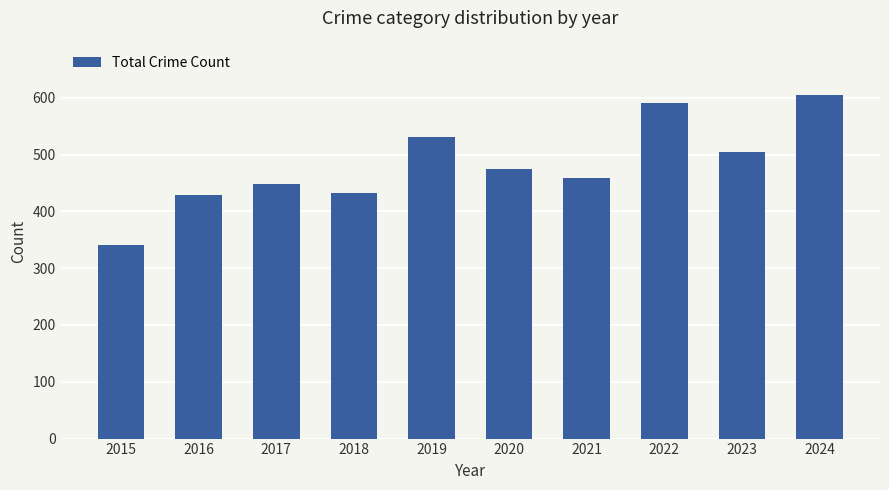

What value does the data have at 2021, to the nearest 10?

460